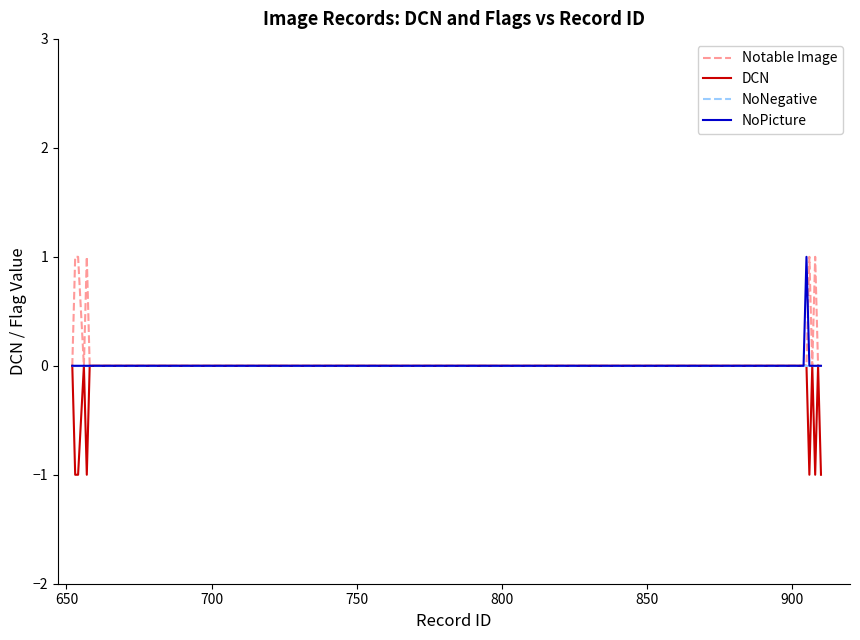

Reading right to left, what are all the values shown in this chart?

Notable Image: 0	0	1	0	1	0	0	0	0	0	0	1	0	1	1	0
DCN: -1	0	-1	0	-1	0	0	0	0	0	0	-1	0	-1	-1	0
NoNegative: 0	0	0	0	0	0	0	0	0	0	0	0	0	0	0	0
NoPicture: 0	0	0	0	0	1	0	0	0	0	0	0	0	0	0	0